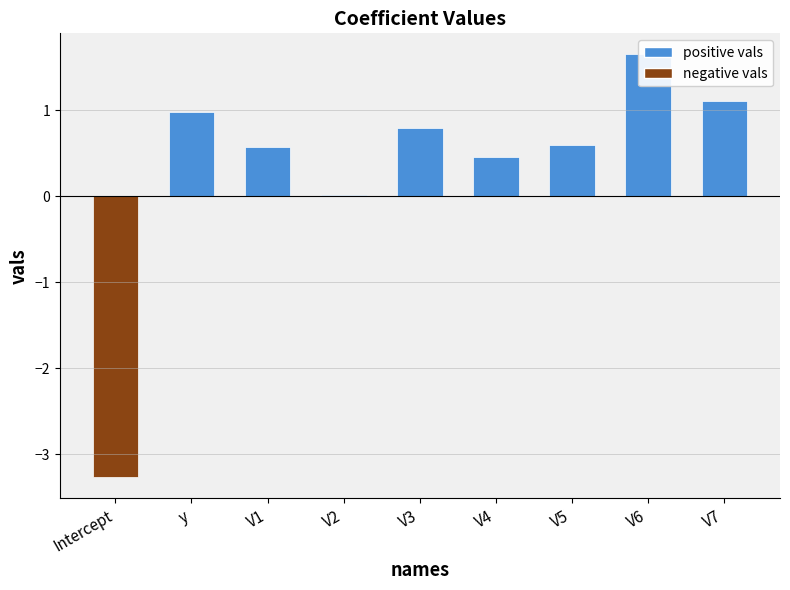

What is the greatest value displayed?

1.6